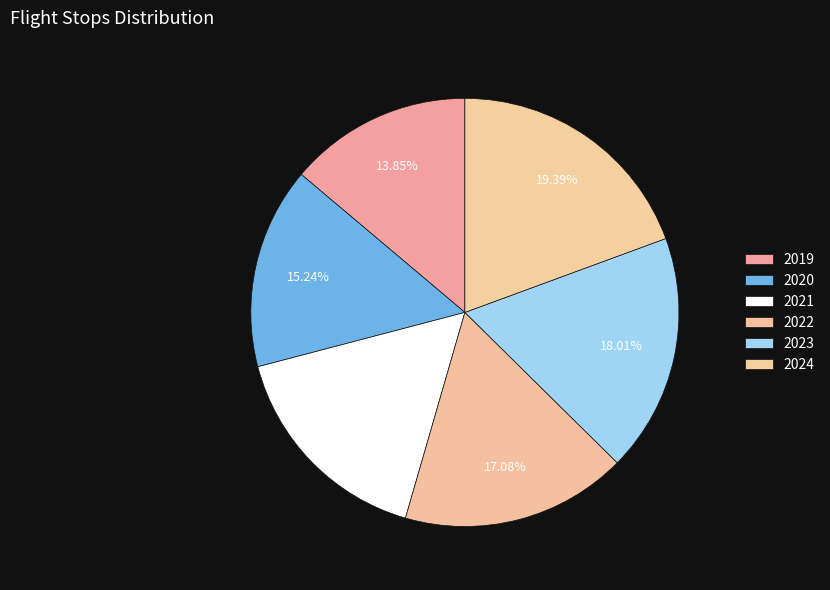

Is 2020 the majority of the pie?

No